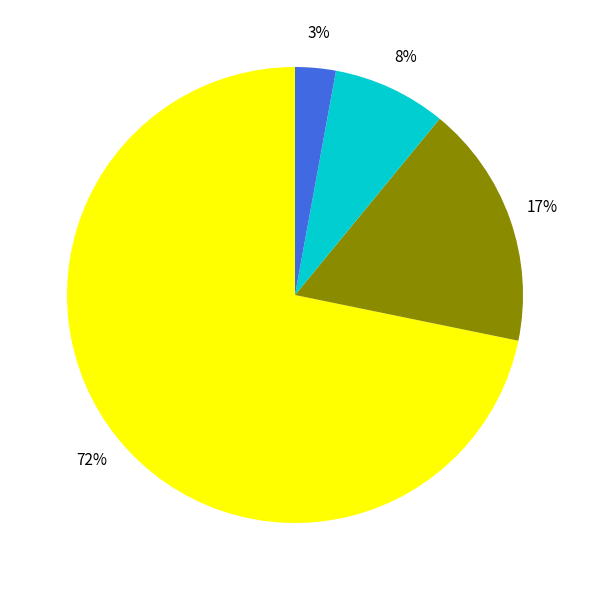

How many slices are in this pie chart?

4